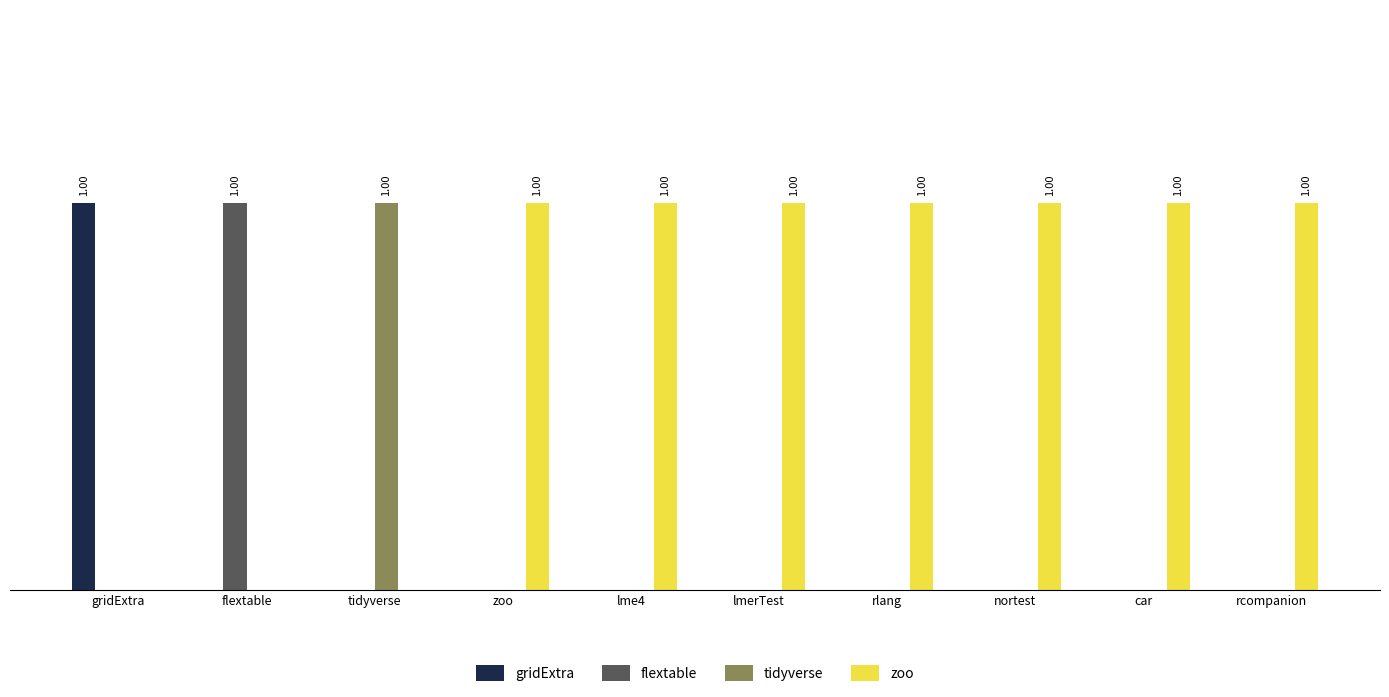

Which label corresponds to the smallest value in the chart?

flextable